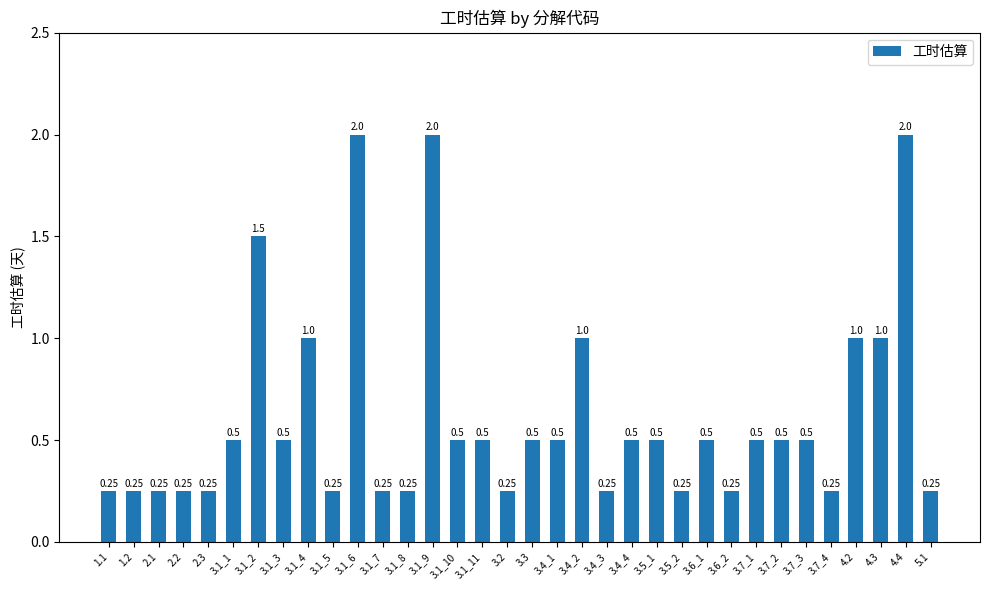

What is the sum of the values at 3.7_3 and 3.1_4?

1.5